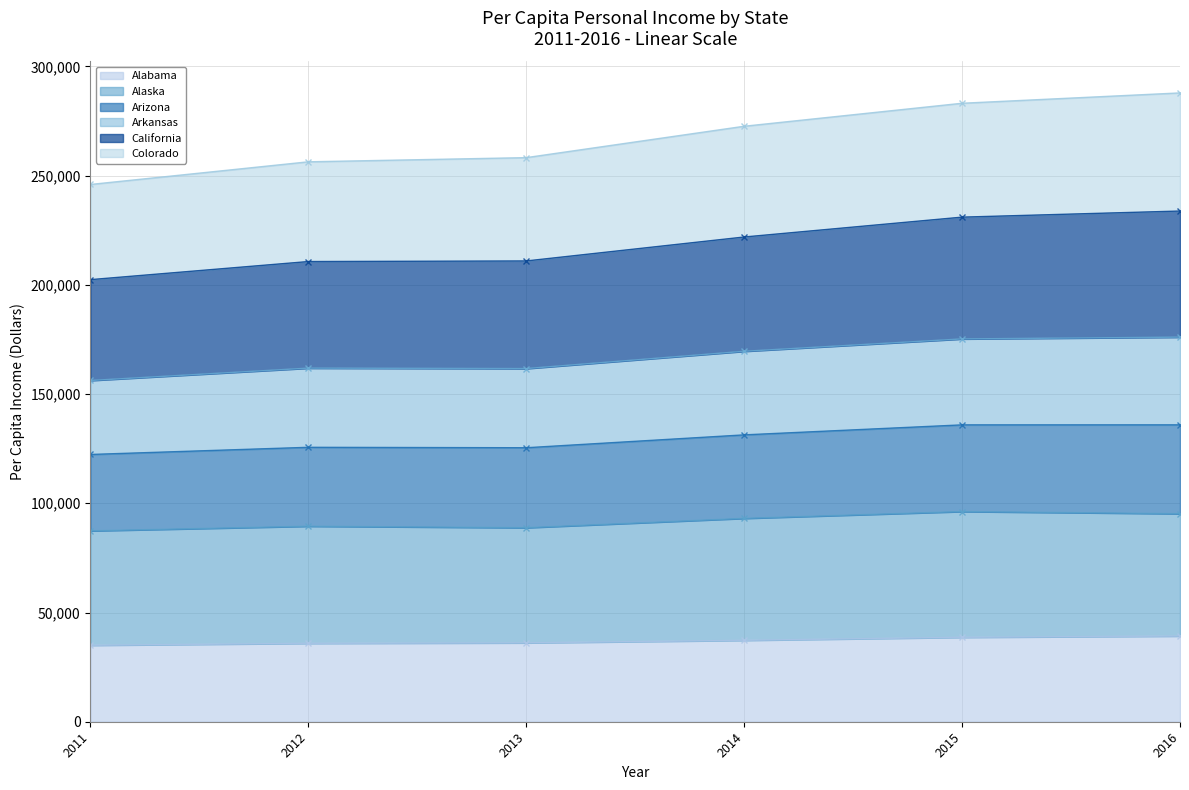

What is the spread (max minus min) of values at 2013?

222135